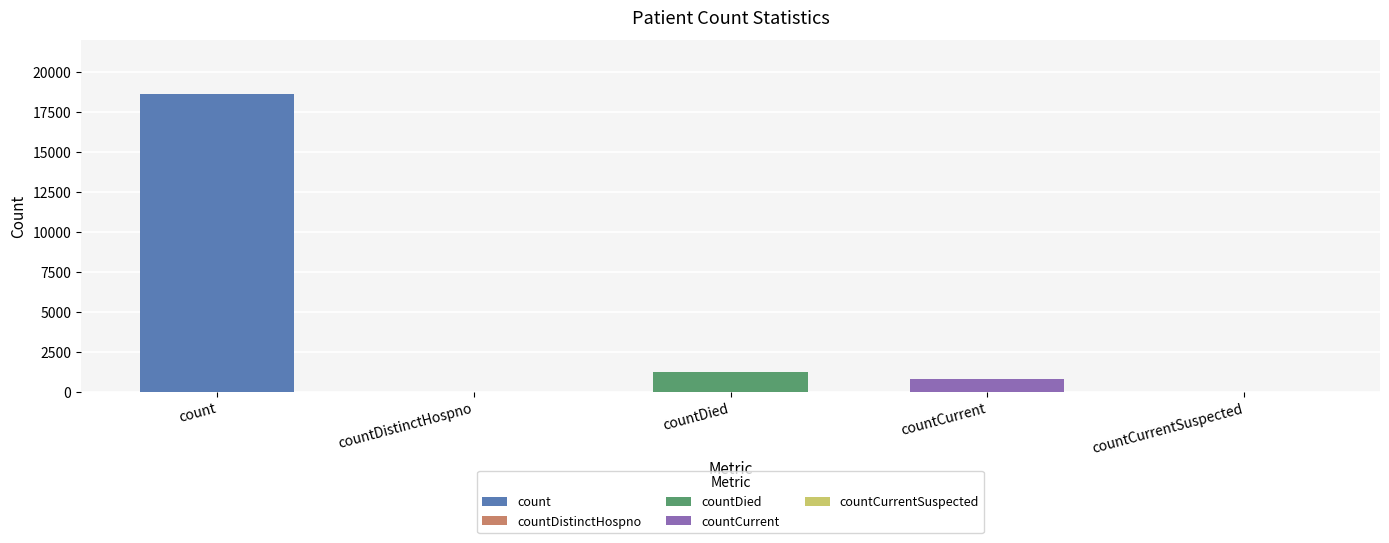

Count the number of values greater than 789.

2